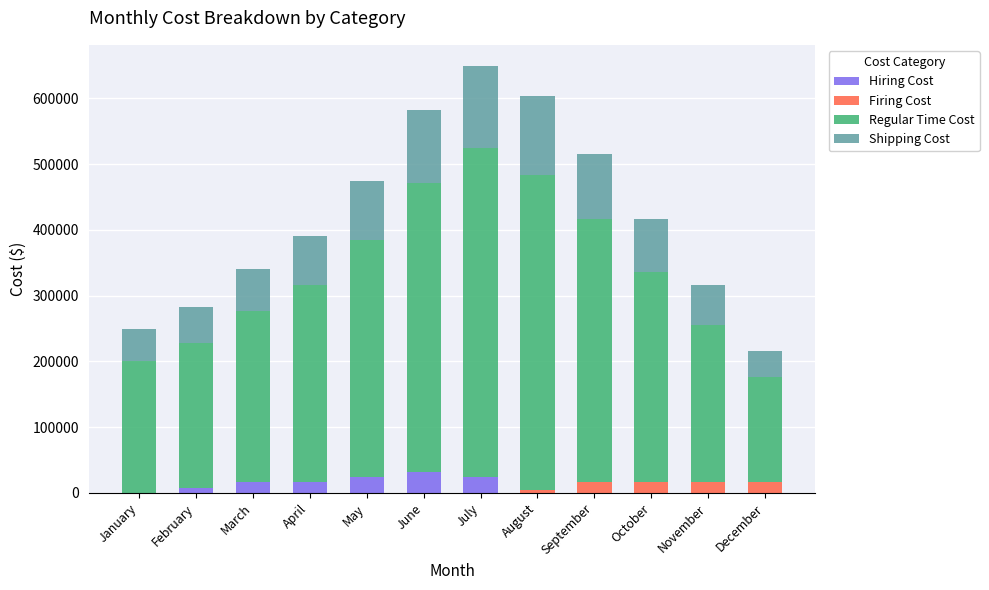

What is the total value across all series at December?

216000